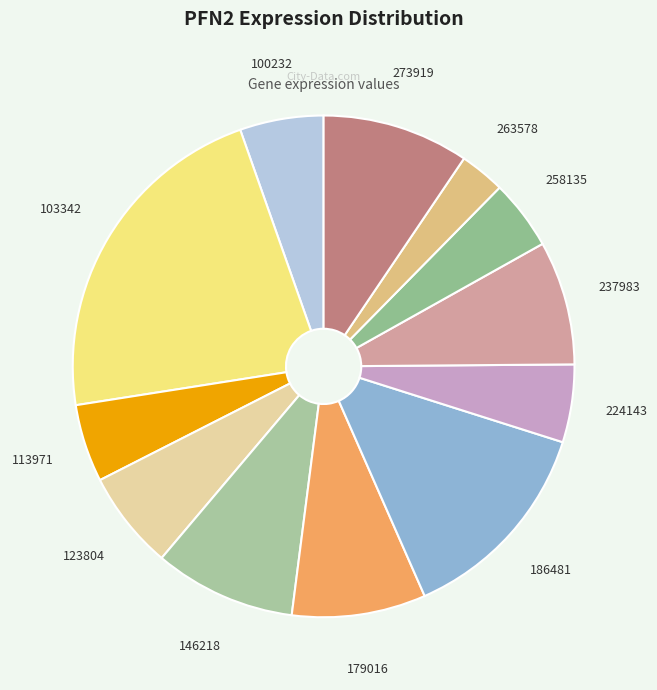

Which has a higher value, 263578 or 123804?

123804